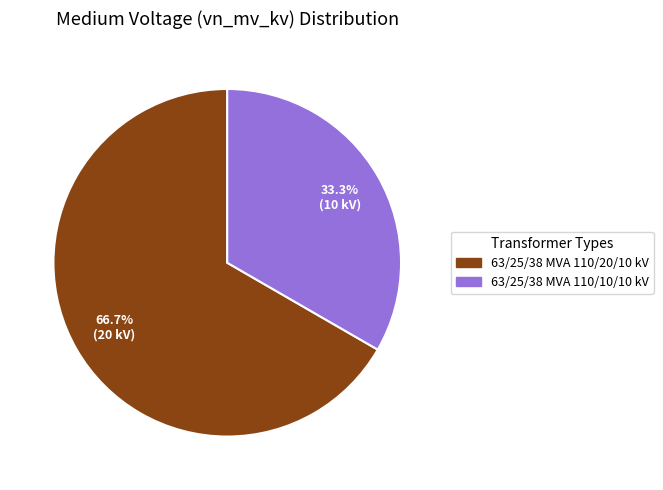

What is the ratio of the value at 63/25/38 MVA 110/20/10 kV to the value at 63/25/38 MVA 110/10/10 kV?

2.0